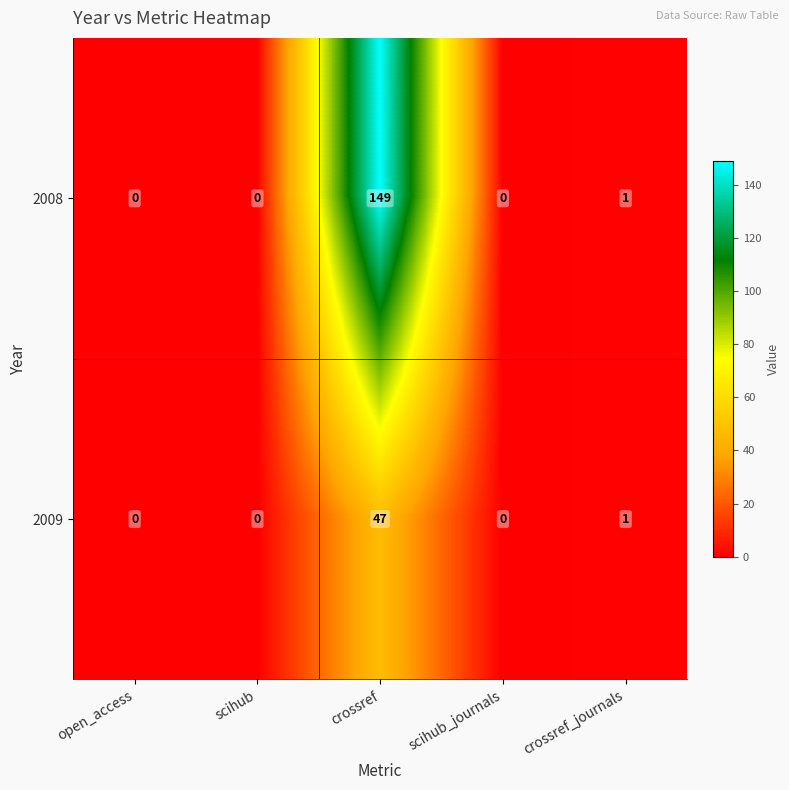

List the series in order of their peak value, lowest first.

2009, 2008